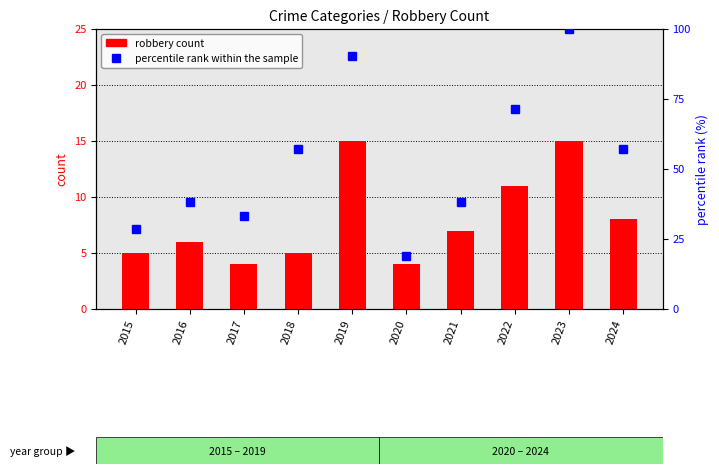

What is the value of the robbery count bar at the 5th from the left?

15.0